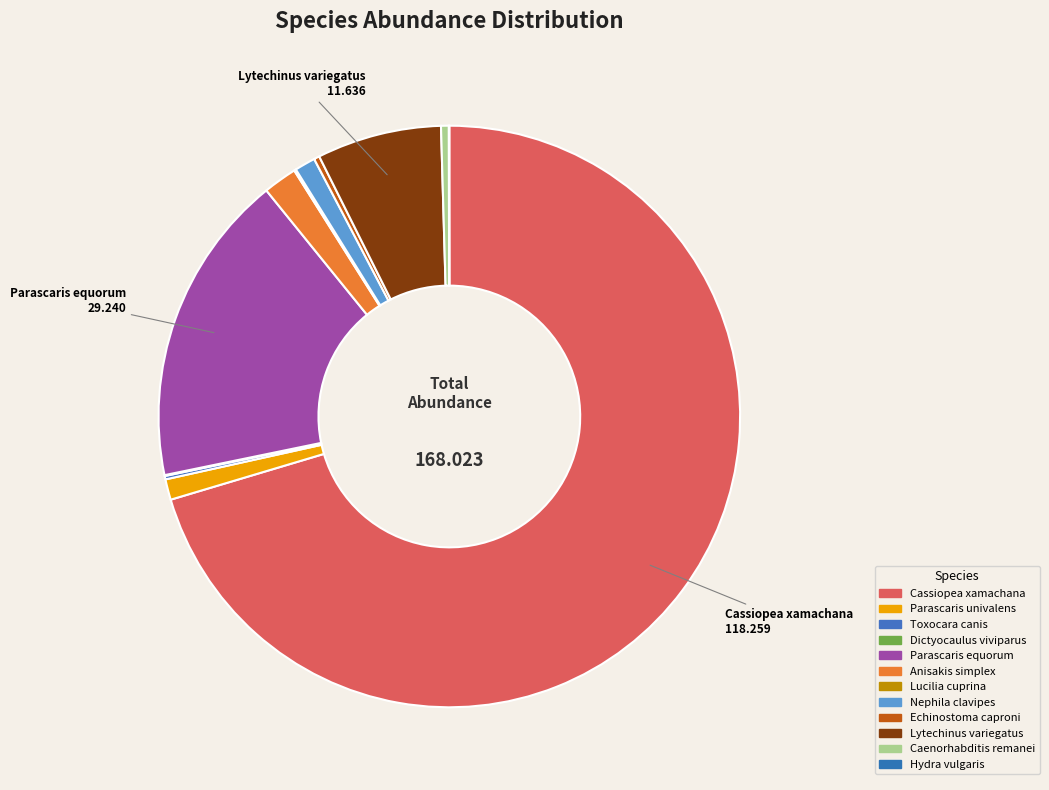

Is the sum of Parascaris equorum and Hydra vulgaris greater than half?

No